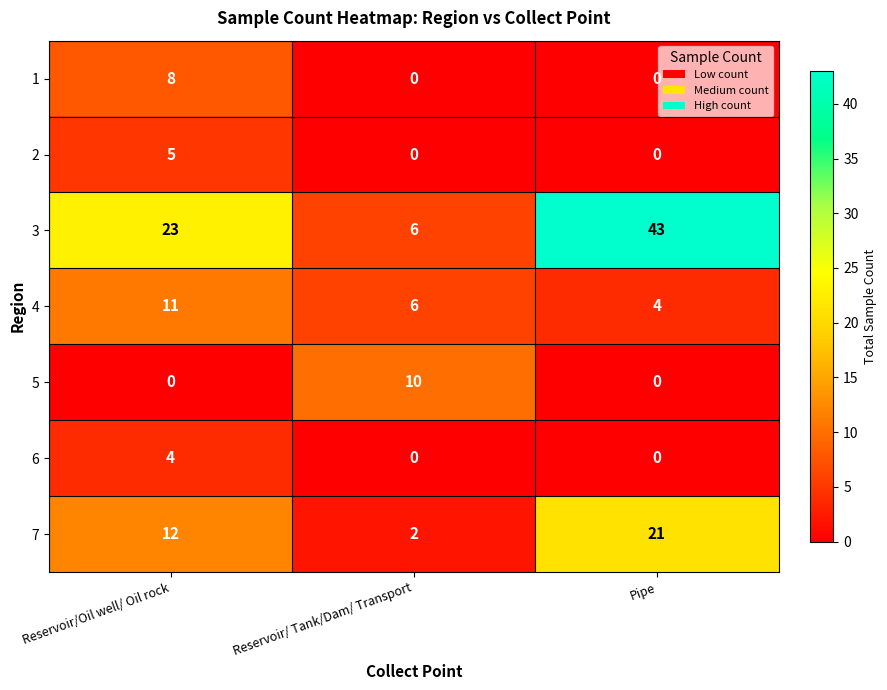

Reading right to left, extract all data points from this chart.

1: Pipe=0	Reservoir/ Tank/Dam/ Transport=0	Reservoir/Oil well/ Oil rock=8
2: Pipe=0	Reservoir/ Tank/Dam/ Transport=0	Reservoir/Oil well/ Oil rock=5
3: Pipe=43	Reservoir/ Tank/Dam/ Transport=6	Reservoir/Oil well/ Oil rock=23
4: Pipe=4	Reservoir/ Tank/Dam/ Transport=6	Reservoir/Oil well/ Oil rock=11
5: Pipe=0	Reservoir/ Tank/Dam/ Transport=10	Reservoir/Oil well/ Oil rock=0
6: Pipe=0	Reservoir/ Tank/Dam/ Transport=0	Reservoir/Oil well/ Oil rock=4
7: Pipe=21	Reservoir/ Tank/Dam/ Transport=2	Reservoir/Oil well/ Oil rock=12